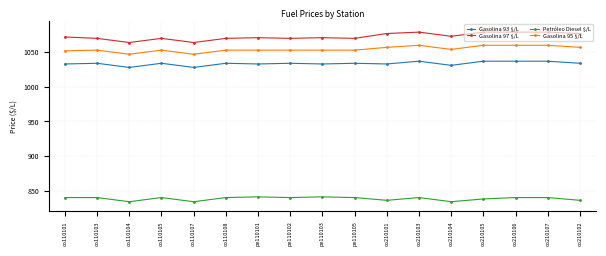

Which series has the largest total across all categories?

Gasolina 97 $/L